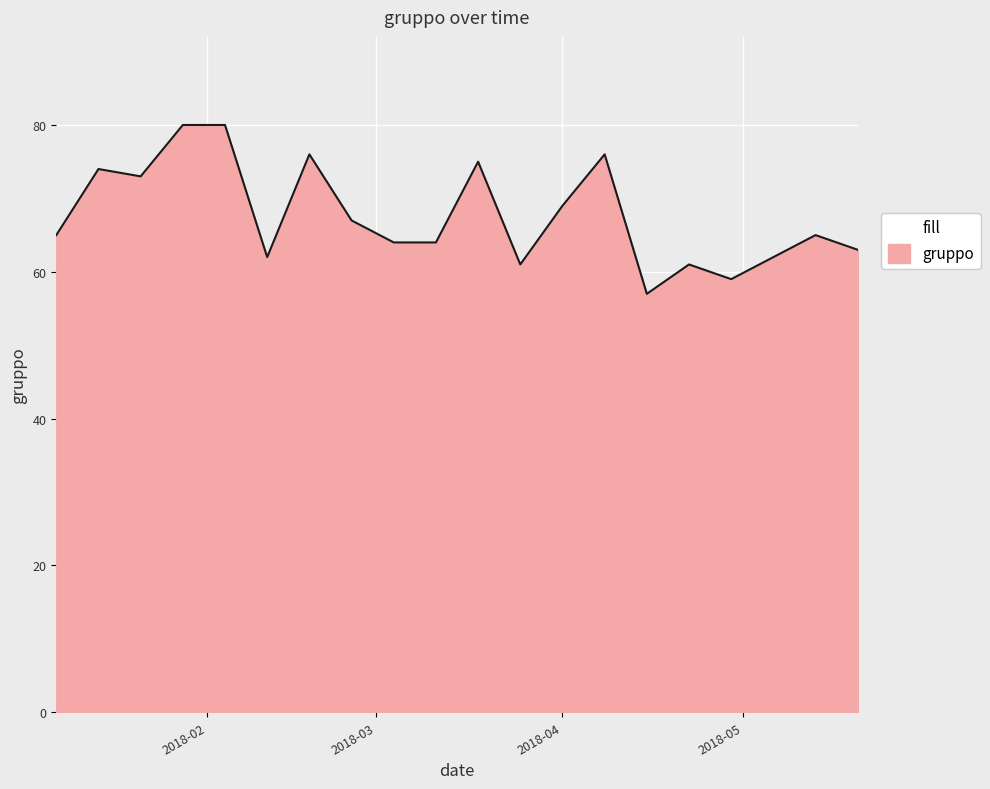

What is the smallest value displayed?

57